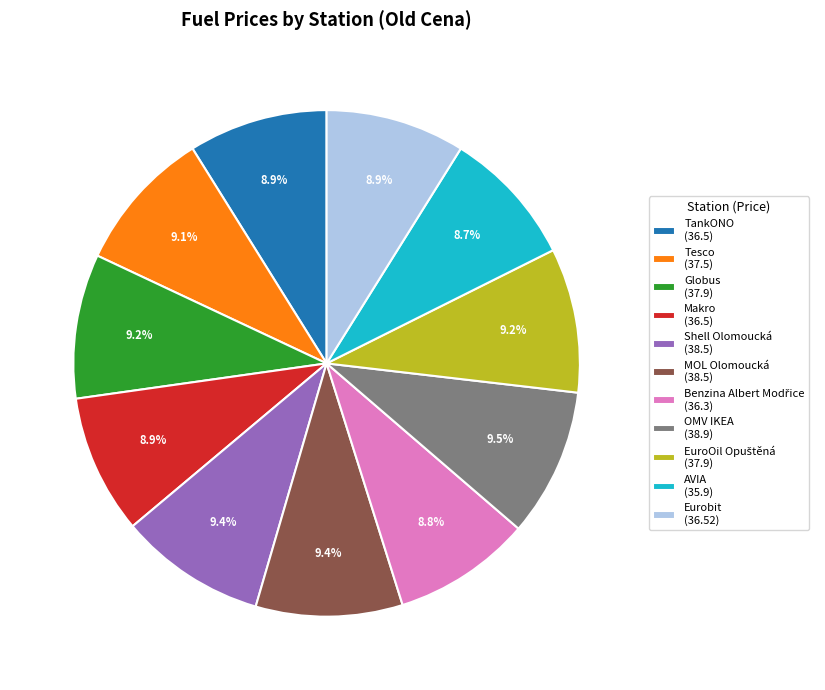

Is there a majority slice in this chart?

No